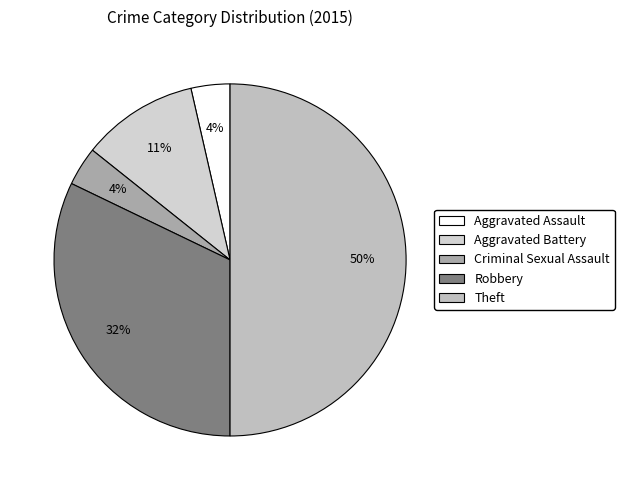

Is it true that Theft is 50% of the pie?

True